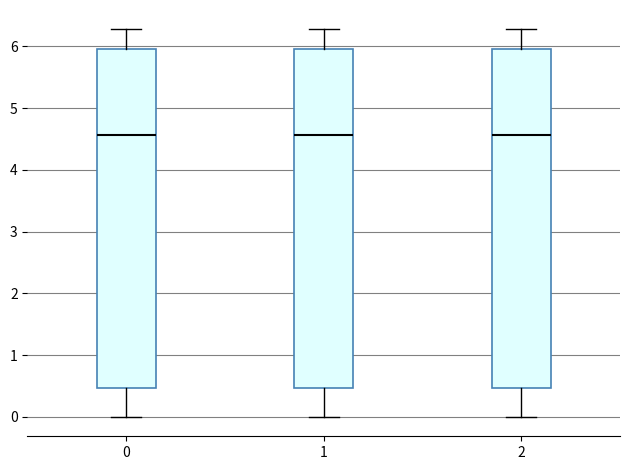

Reading left to right, transcribe this box plot: for each box, give where its median line is, the range the box spans, and where its two whiskers end, as read against the y-axis. The values are not printed on the chart, so give them approximately, as read against the axis.

0: median 4.6, box 0.5 to 6.0, whiskers 0.0 to 6.3
1: median 4.6, box 0.5 to 6.0, whiskers 0.0 to 6.3
2: median 4.6, box 0.5 to 6.0, whiskers 0.0 to 6.3